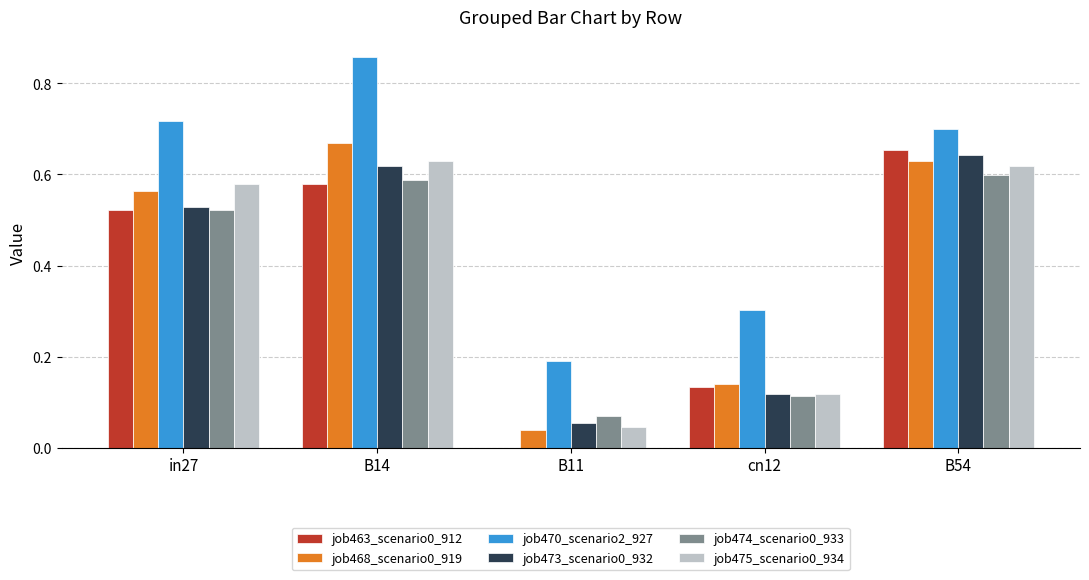

True or false: job470_scenario2_927 has a value of 0.3 at B54.

False